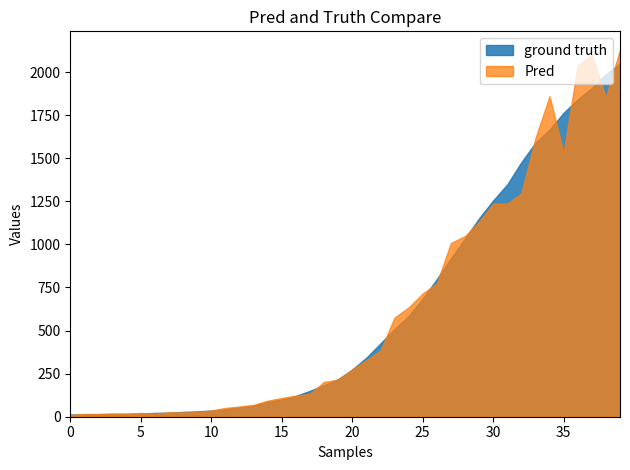

What is the highest value of the Pred series?

2130